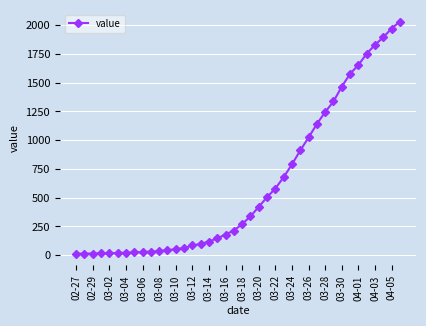

What is the sum of all values?

24656